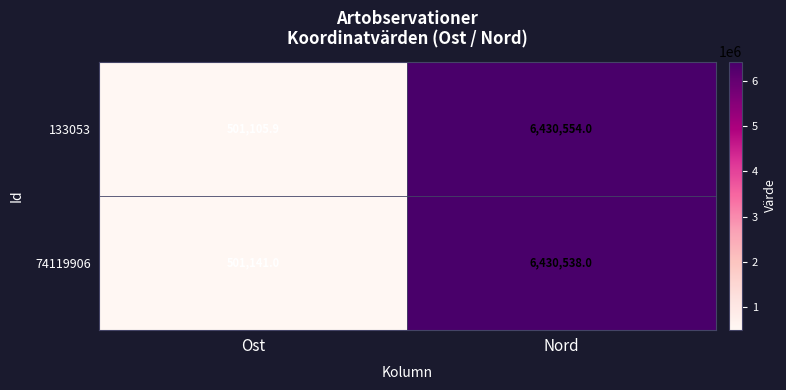

What is the average value of the 133053 series?

3465830.0